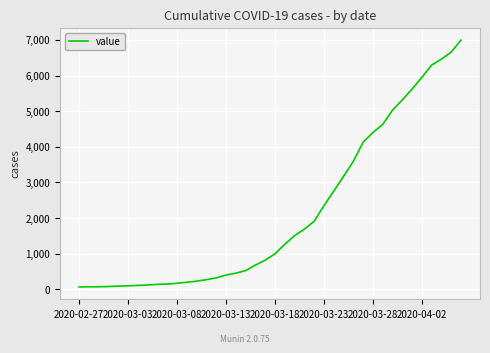

What is the maximum value shown in the chart?

6994